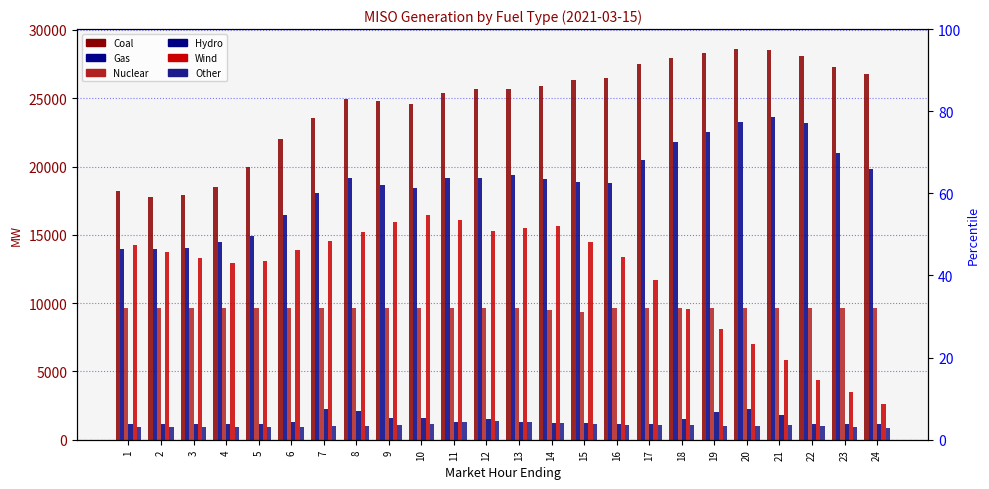

What is the spread (max minus min) of values at 17?

26402.4